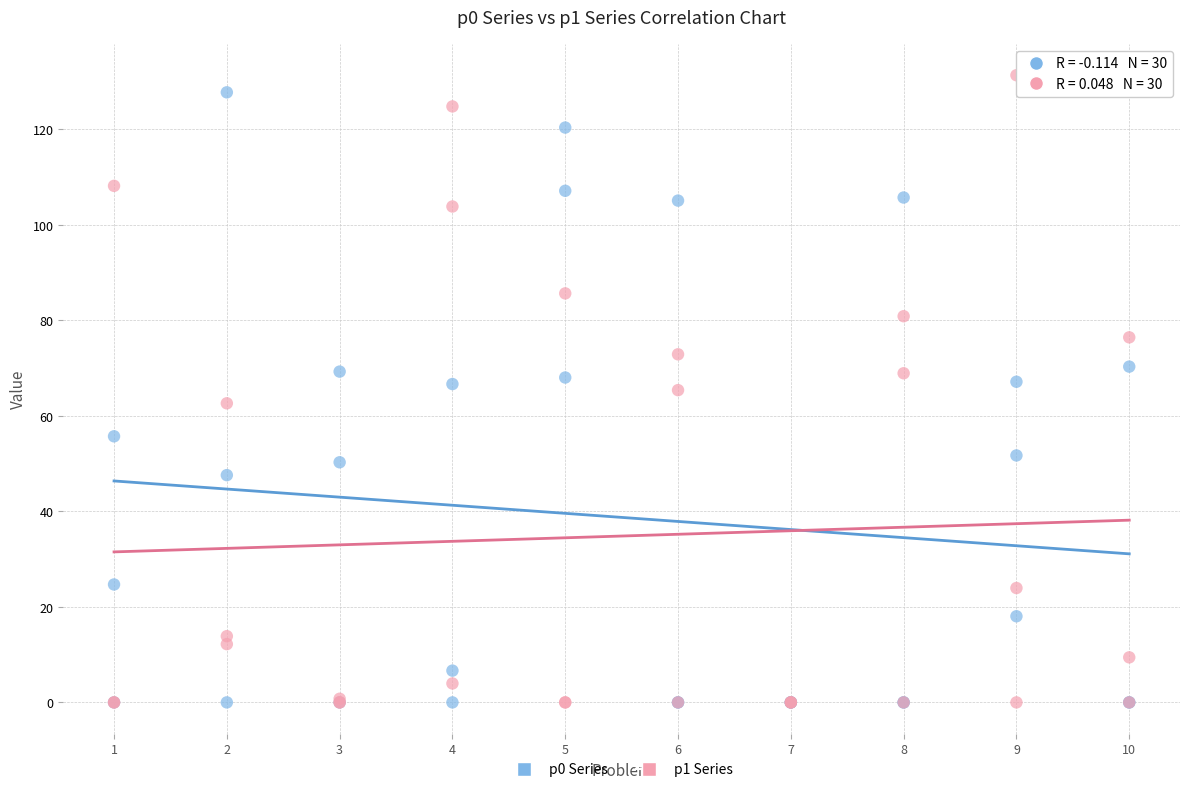

Which series reaches the maximum Y coordinate?

p1 Series